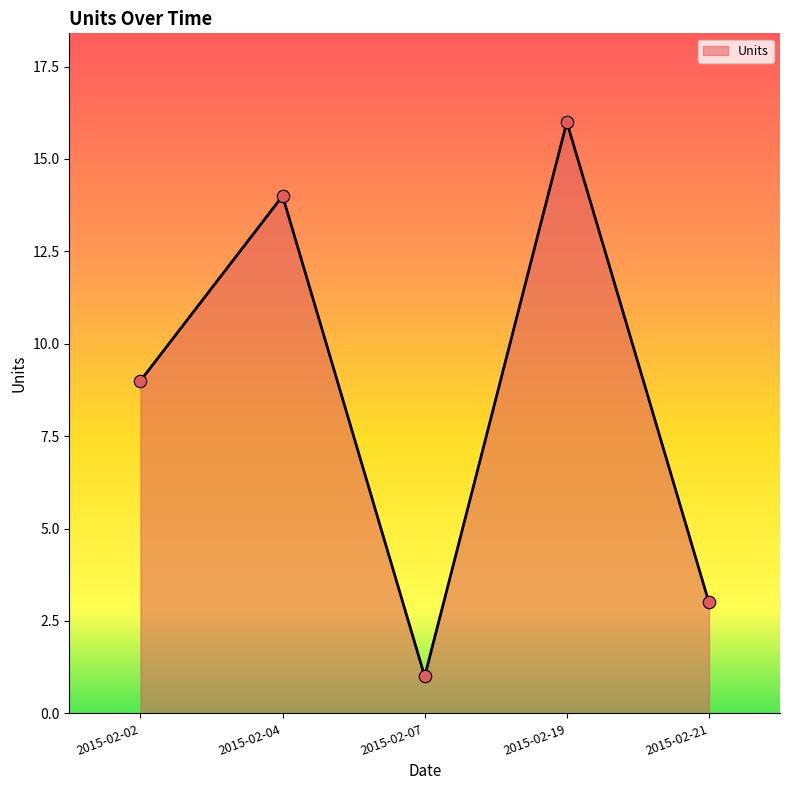

Approximately how many times larger is the value at 2015-02-02 compared to 2015-02-04?

0.6